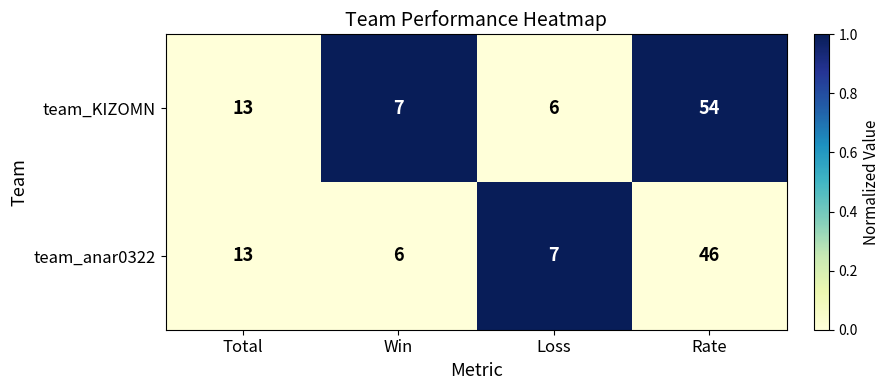

The value of team_anar0322 at Rate is 46. True or false?

True